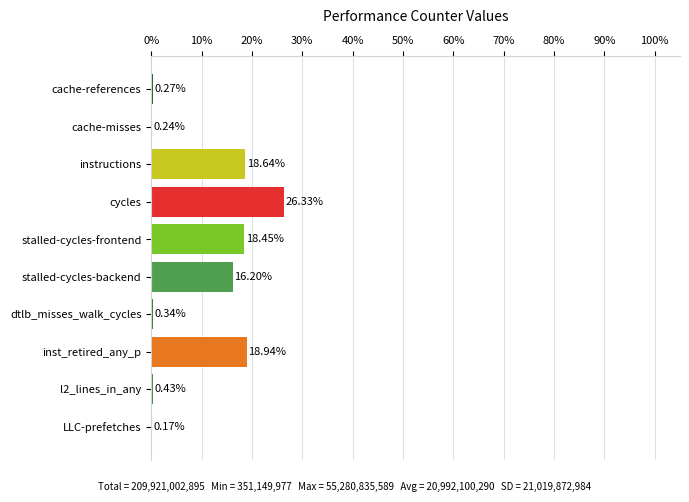

At which category does the chart reach its peak across all series?

cycles